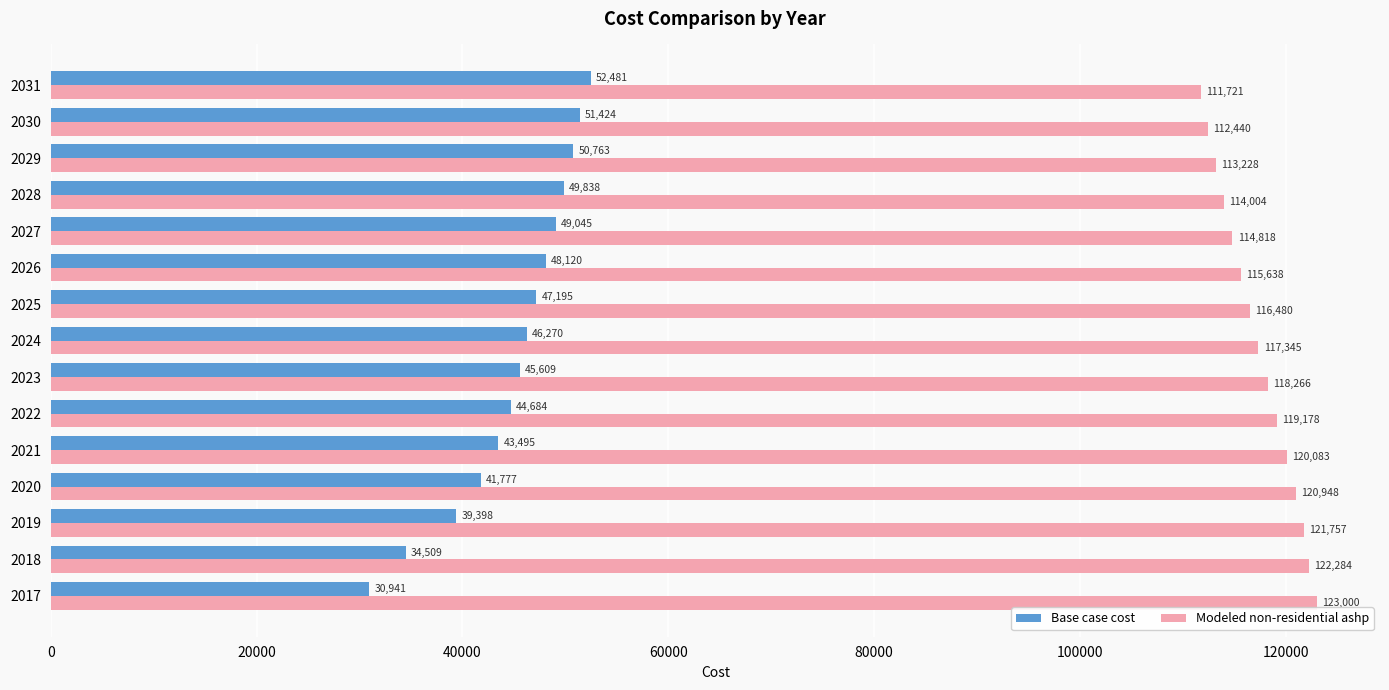

How many data points in Base case cost are less than 46270?

7